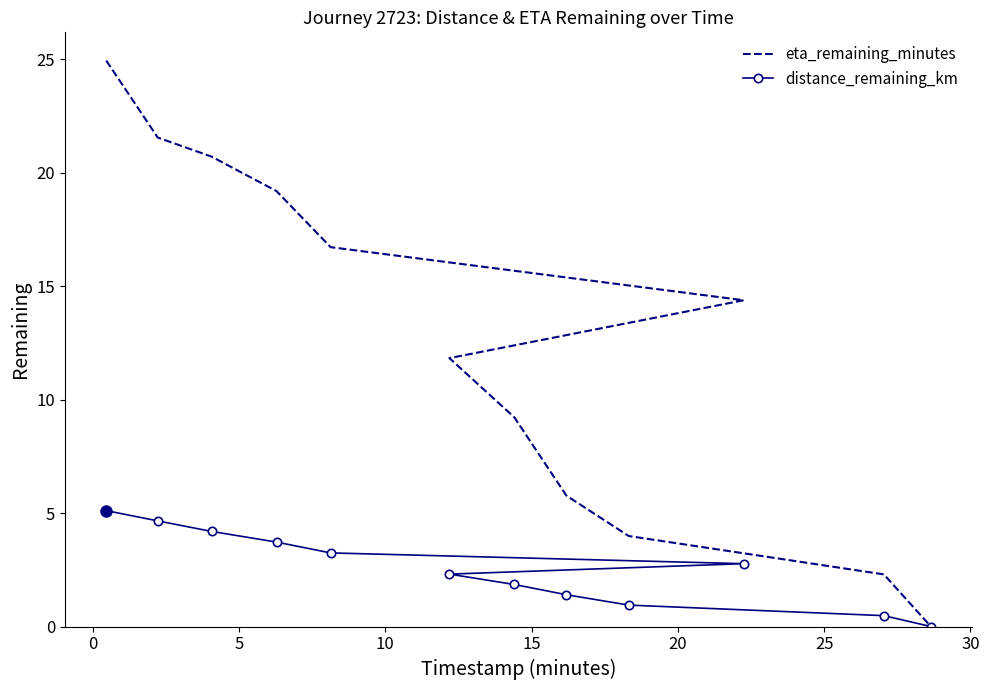

What is the sum of the eta_remaining_minutes values at 0 and 5?

42.3